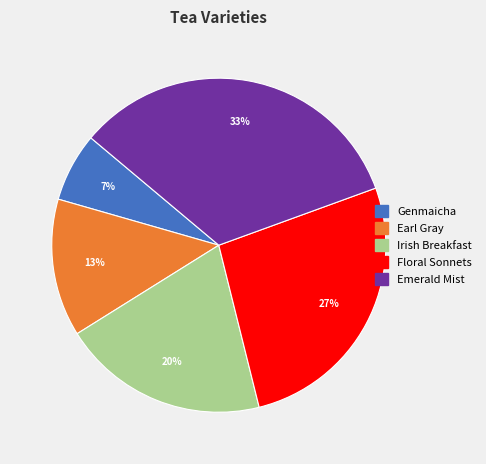

True or false: Genmaicha accounts for 7% of the total.

True